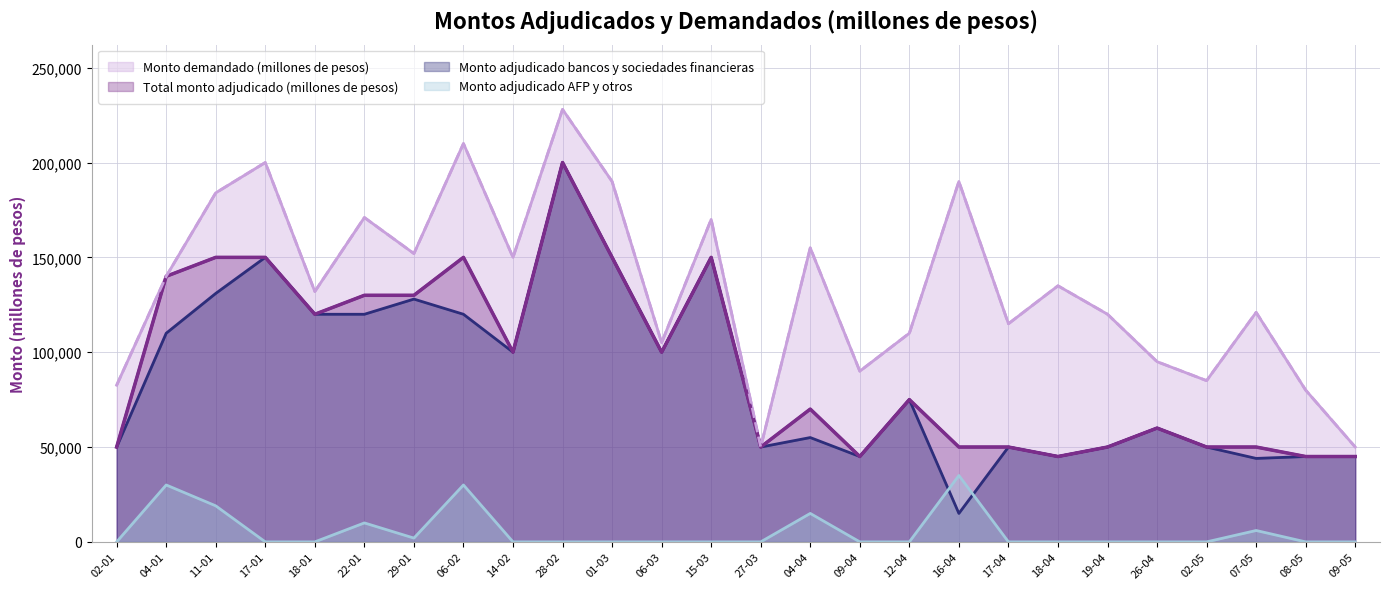

Between 29-01 and 02-01, which is larger?

29-01